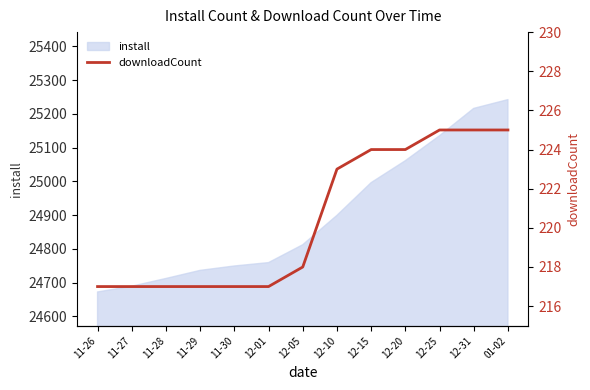

What is the ratio of the value at 12-10 to the value at 11-28?

1.0